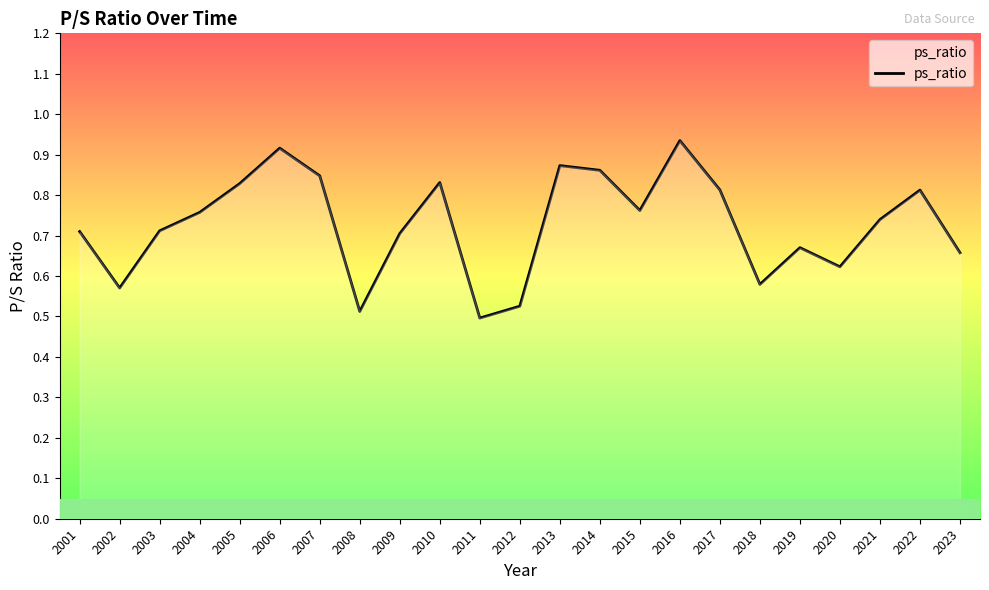

At which category does the data reach its first local peak?

2006